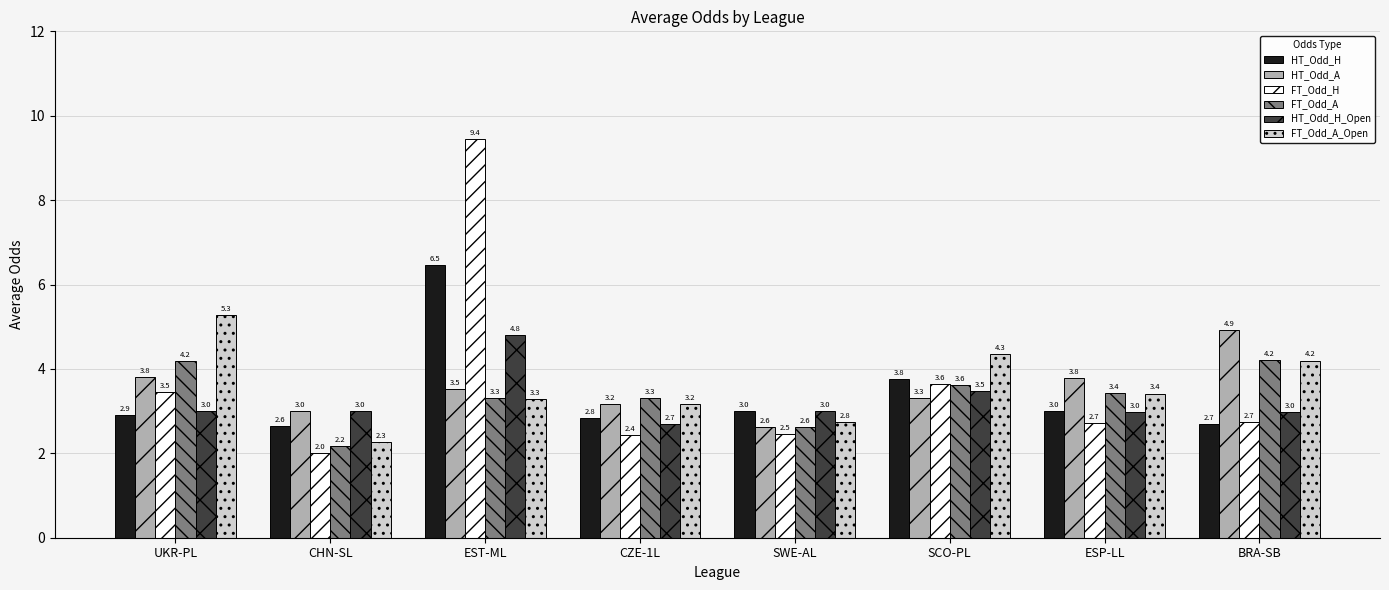

What is the label of the 2nd bar from the right?

ESP-LL